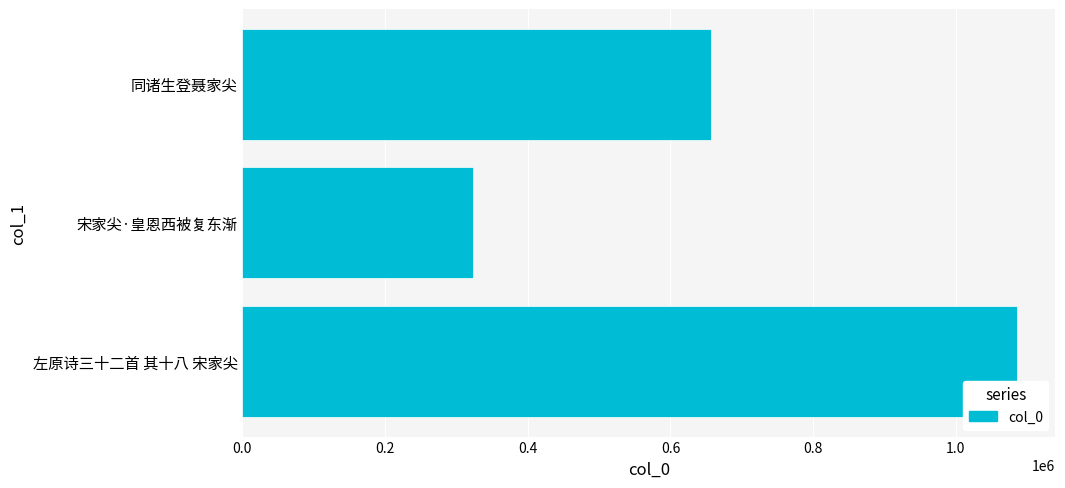

Does the chart contain any negative values?

No